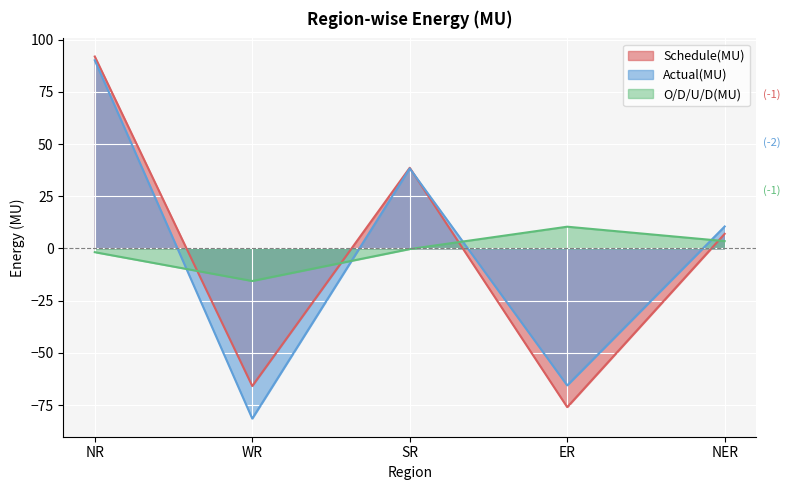

What is the maximum value for Schedule(MU)?

91.9